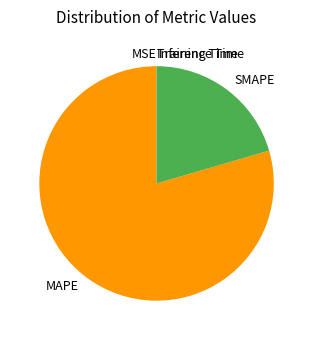

Is it true that MAPE is 74% of the pie?

False